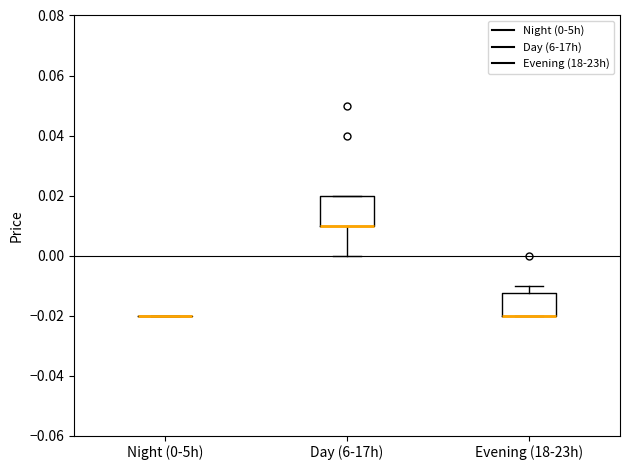

Reading left to right, read every box against the y-axis: the position of its median line, the range the box covers, and the ends of its whiskers. The values are not printed on the chart, so give them approximately, as read against the axis.

Night (0-5h): box collapsed to a line at -0.020, whiskers -0.020 to -0.020
Day (6-17h): median 0.010 (drawn on the box's lower edge), box 0.010 to 0.020, whiskers 0.000 to 0.020
Evening (18-23h): median -0.020 (drawn on the box's lower edge), box -0.020 to -0.012, whiskers -0.020 to -0.010